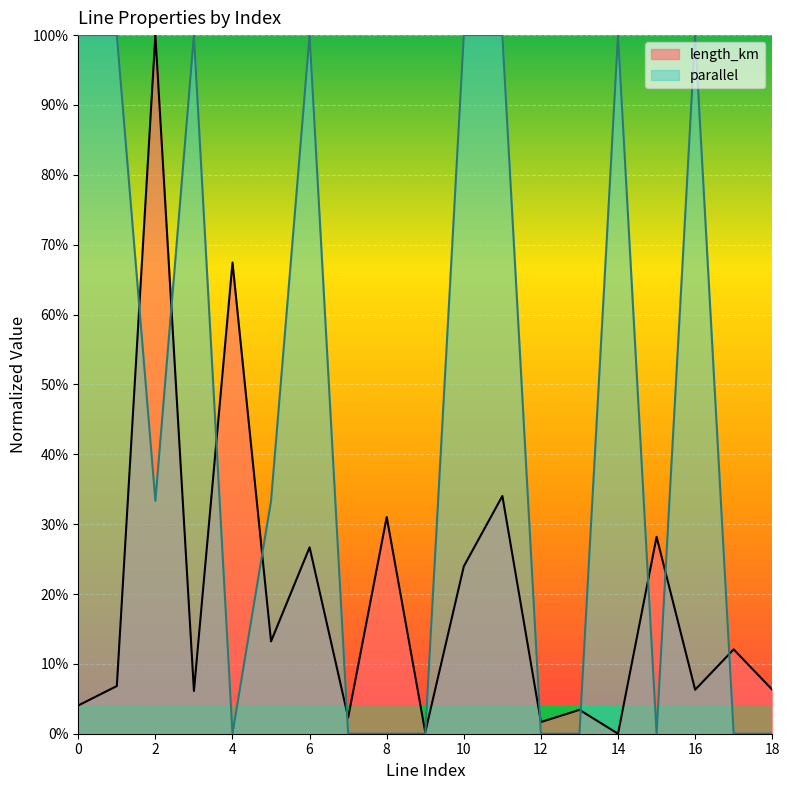

Reading left to right, transcribe all the data shown in this chart.

length_km: 0=0.0	1=0.1	2=1.0	3=0.1	4=0.7	5=0.1	6=0.3	7=0.0	8=0.3	9=0.0	10=0.2	11=0.3	12=0.0	13=0.0	14=0.0	15=0.3	16=0.1	17=0.1	18=0.1
parallel: 0=1.0	1=1.0	2=0.3	3=1.0	4=0.0	5=0.3	6=1.0	7=0.0	8=0.0	9=0.0	10=1.0	11=1.0	12=0.0	13=0.0	14=1.0	15=0.0	16=1.0	17=0.0	18=0.0